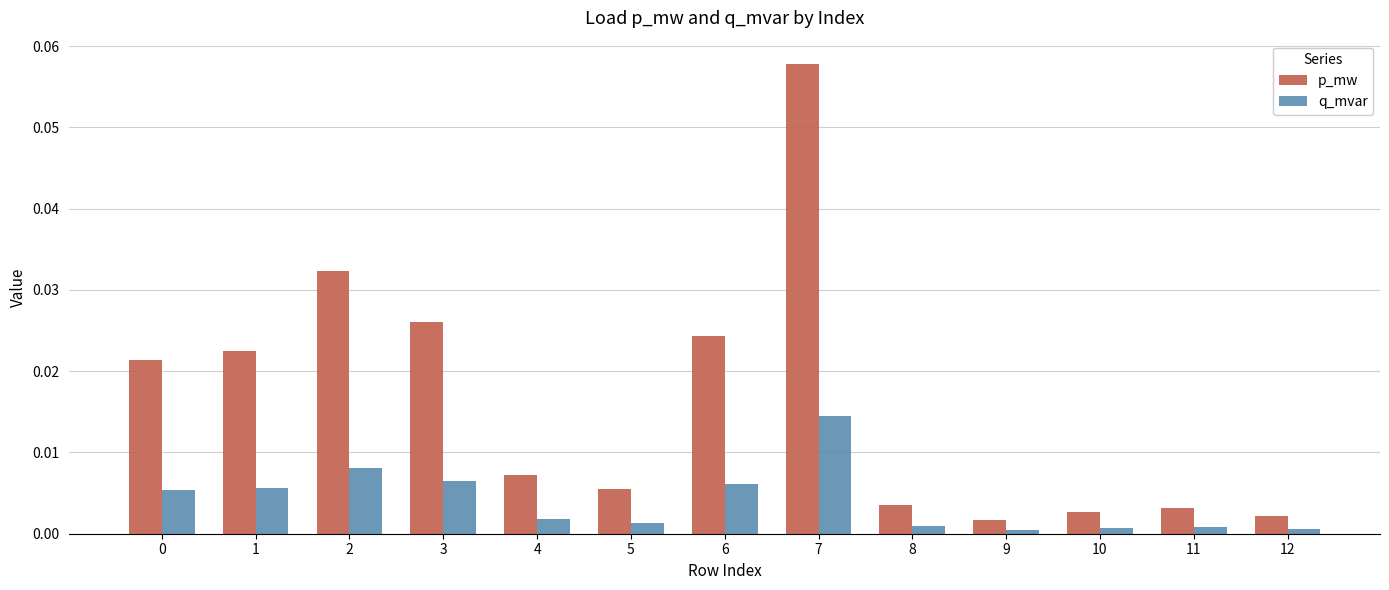

Rank the series by their maximum value, from highest to lowest.

p_mw, q_mvar